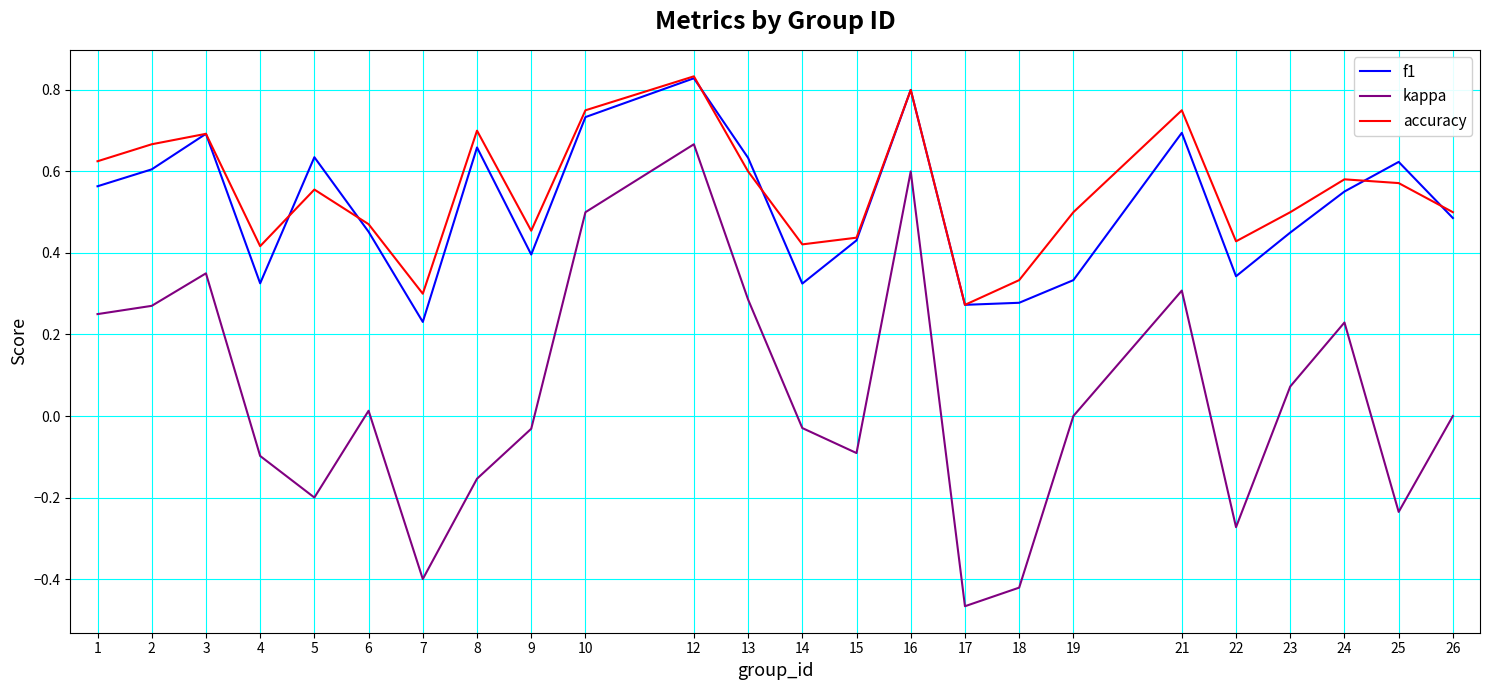

Which series has the largest range (max minus min)?

kappa